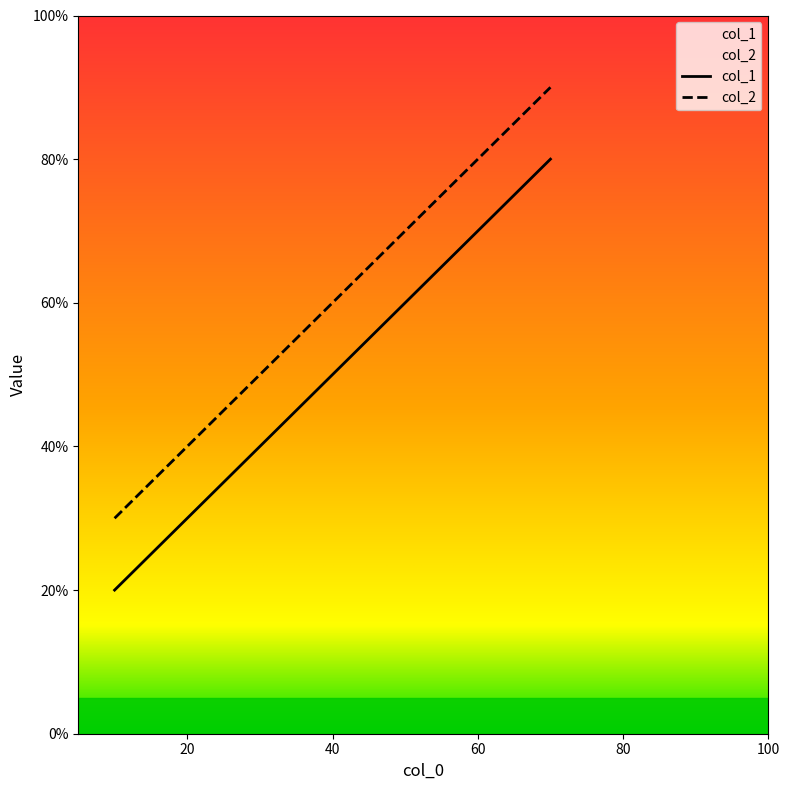

How many data points in col_1 are above 50?

1